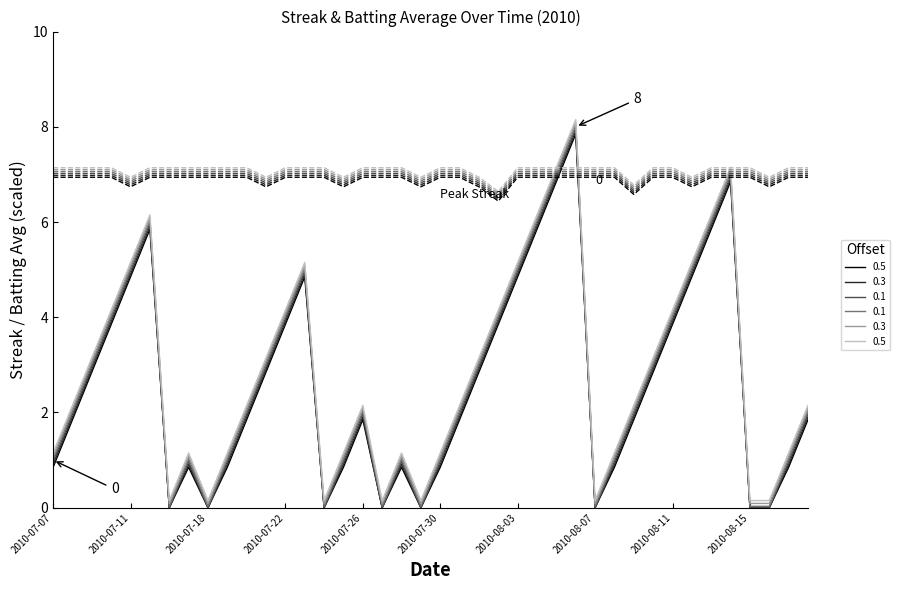

Reading left to right, extract all data points from this chart.

Streak: 1.0	2.0	3.0	4.0	5.0	6.0	0.0	1.0	0.0	1.0	2.0	3.0	4.0	5.0	0.0	1.0	2.0	0.0	1.0	0.0	1.0	2.0	3.0	4.0	5.0	6.0	7.0	8.0	0.0	1.0	2.0	3.0	4.0	5.0	6.0	7.0	0.0	0.0	1.0	2.0
Batting Average1: 6.9	6.9	6.9	6.9	6.7	6.9	6.9	6.9	6.9	6.9	6.9	6.7	6.9	6.9	6.9	6.7	6.9	6.9	6.9	6.7	6.9	6.9	6.7	6.4	6.9	6.9	6.9	6.9	6.9	6.9	6.6	6.9	6.9	6.7	6.9	6.9	6.9	6.7	6.9	6.9